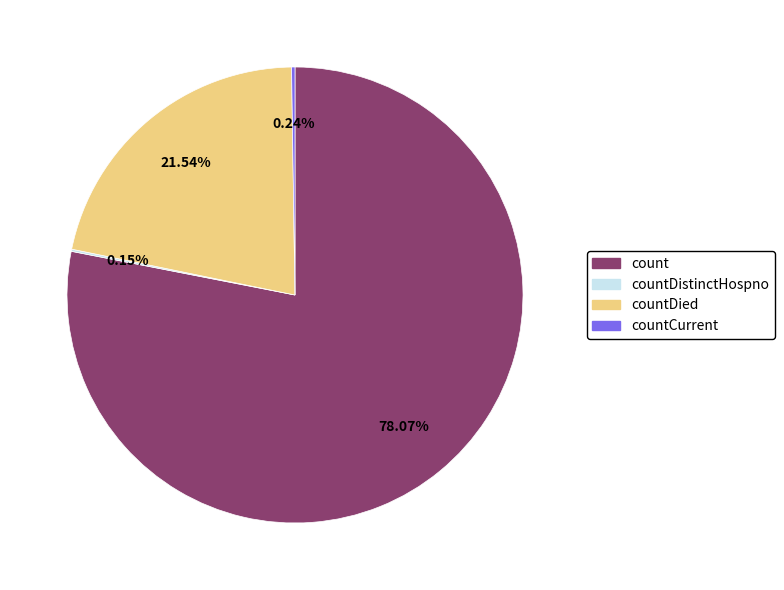

Is there a majority slice in this chart?

Yes